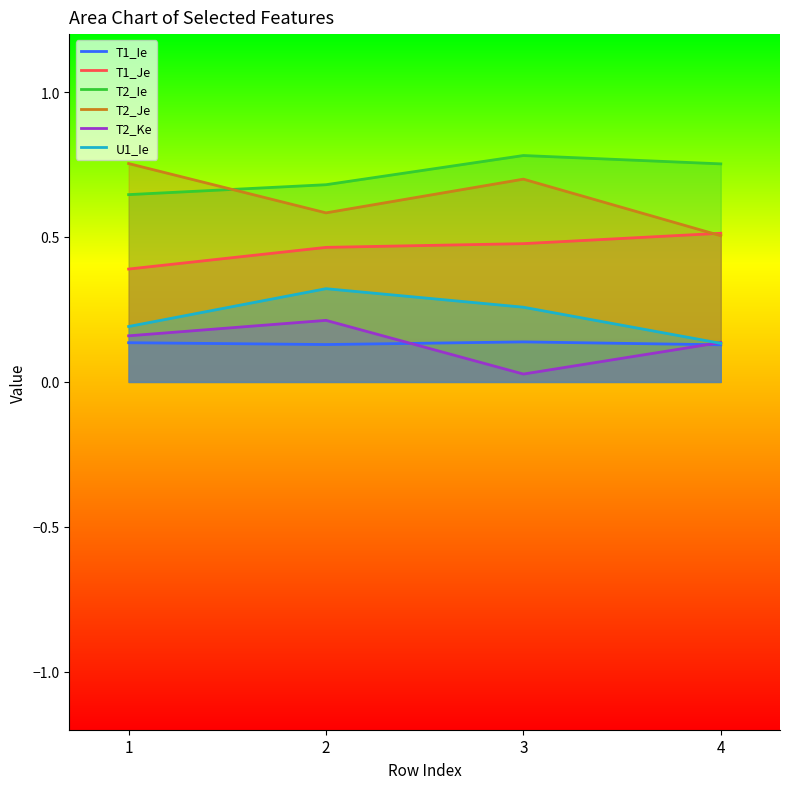

True or false: T1_Ie has a value of 0.1 at 3.

True